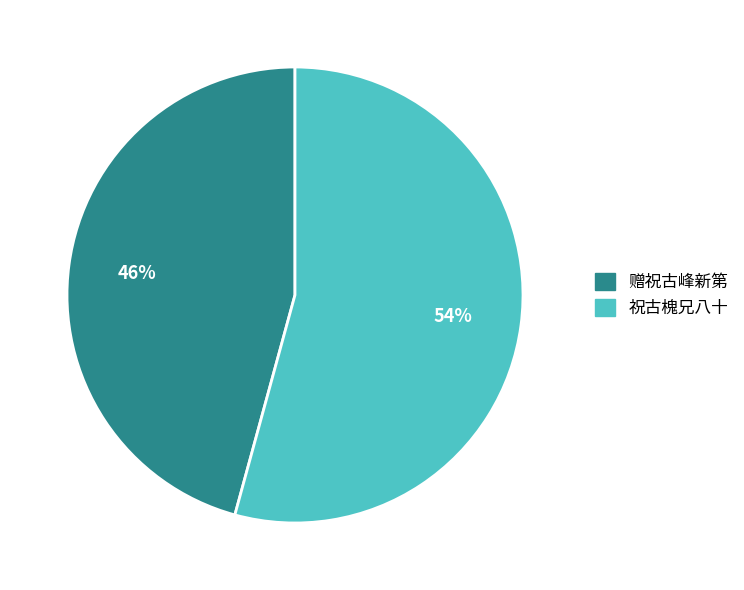

To the nearest percent, what percentage of the pie is 赠祝古峰新第?

46%